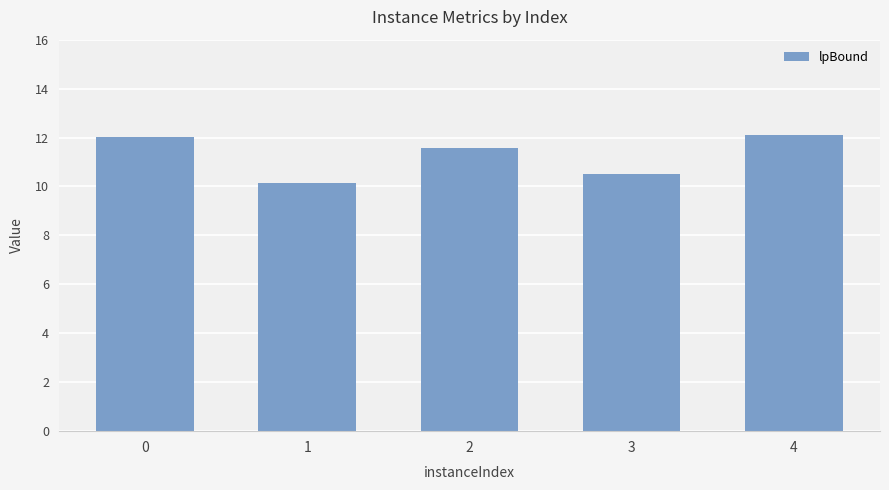

True or false: the data shows 12.0 at 0.

True